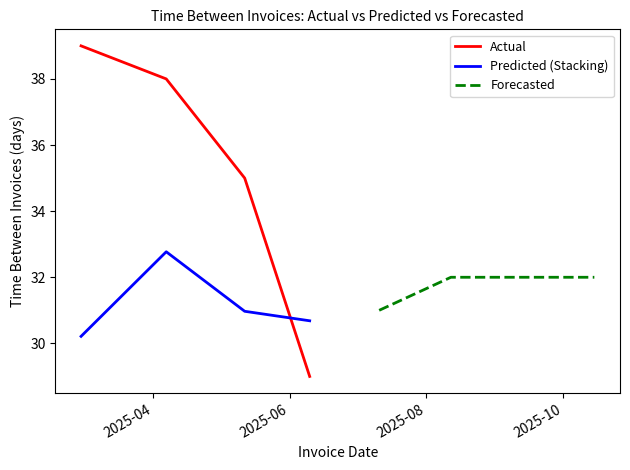

Which series ends up on top after the final intersection of Predicted (Stacking) and Actual?

Predicted (Stacking)